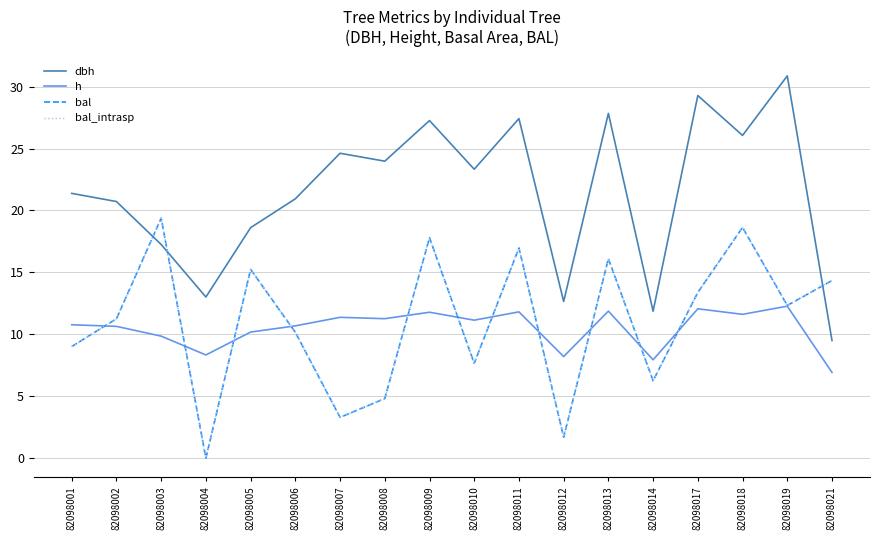

Does the chart have visible grid lines?

Yes